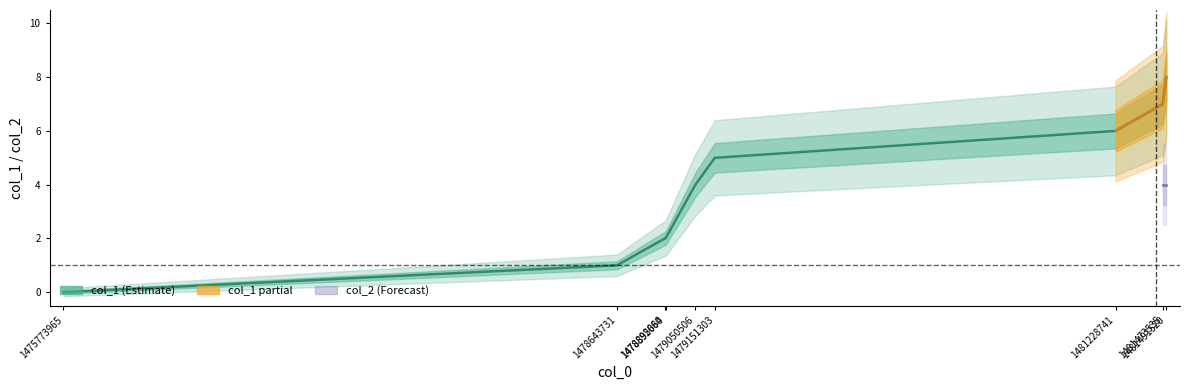

List the labels in order of value, largest first.

1481491520, 1481473535, 1481228741, 1479151303, 1479050506, 1478892080, 1478895664, 1478643731, 1475773965